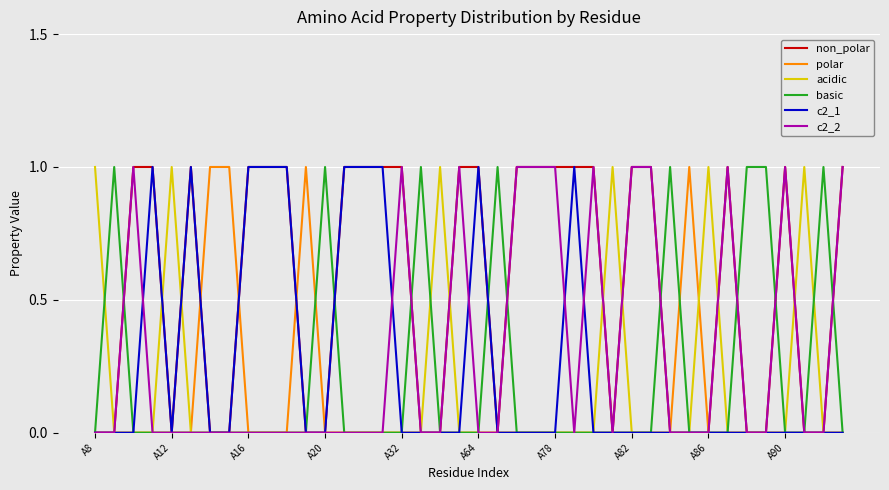

Which series has the widest spread of values?

non_polar